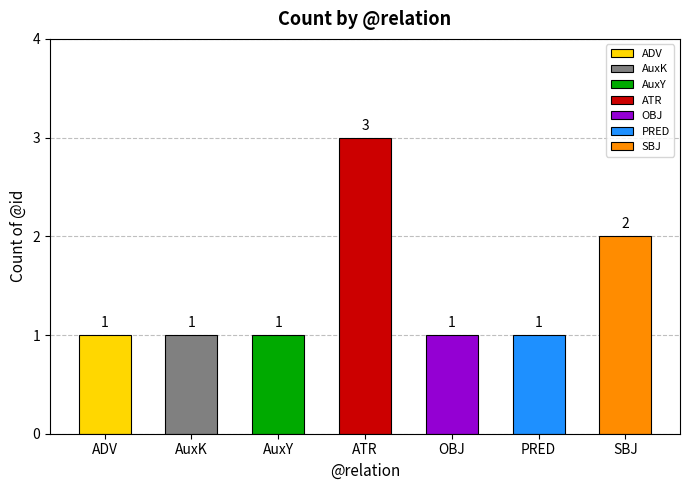

True or false: the data shows 1 at SBJ.

False